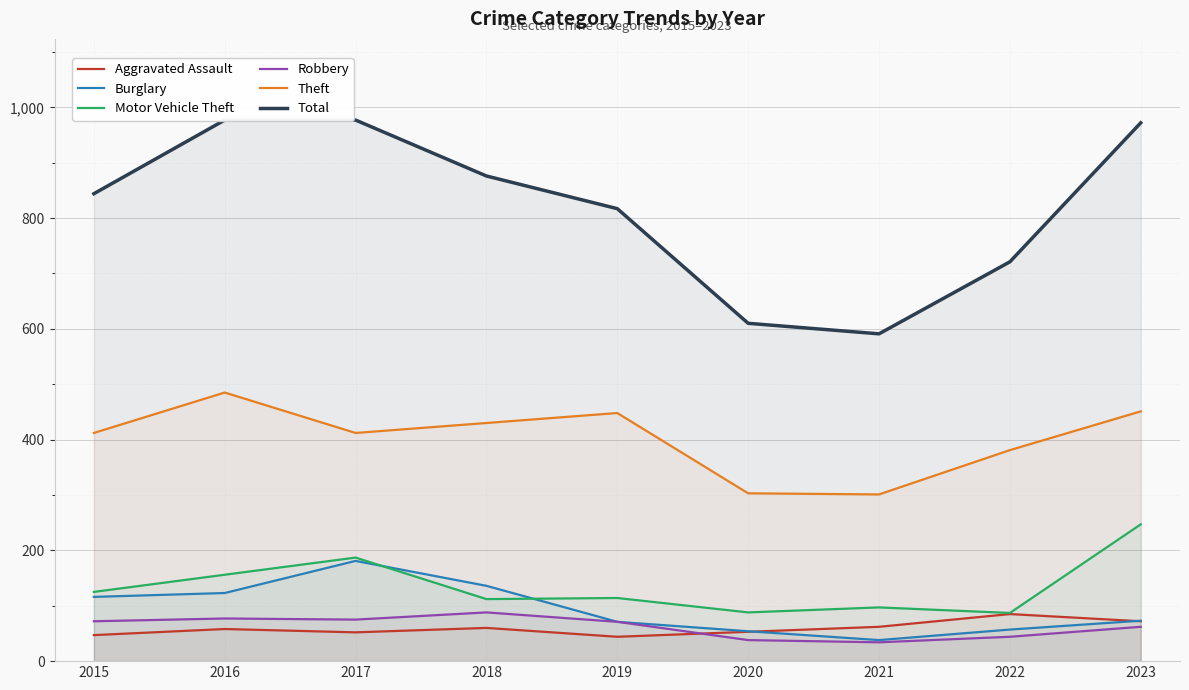

How many categories are shown in the chart?

9